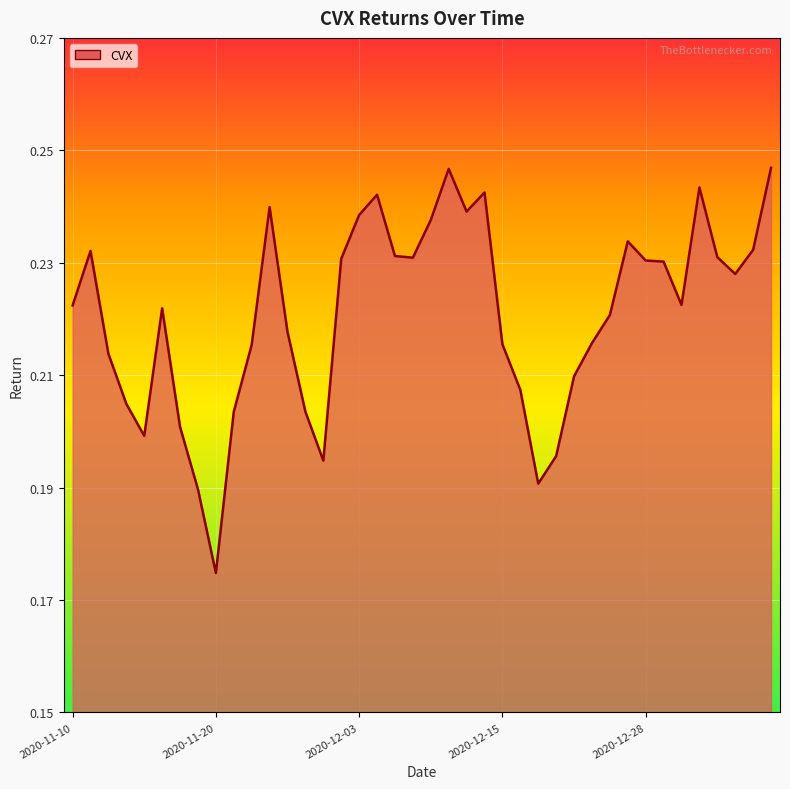

Reading left to right, list all the values displayed in this chart.

0.2	0.2	0.2	0.2	0.2	0.2	0.2	0.2	0.2	0.2	0.2	0.2	0.2	0.2	0.2	0.2	0.2	0.2	0.2	0.2	0.2	0.2	0.2	0.2	0.2	0.2	0.2	0.2	0.2	0.2	0.2	0.2	0.2	0.2	0.2	0.2	0.2	0.2	0.2	0.2